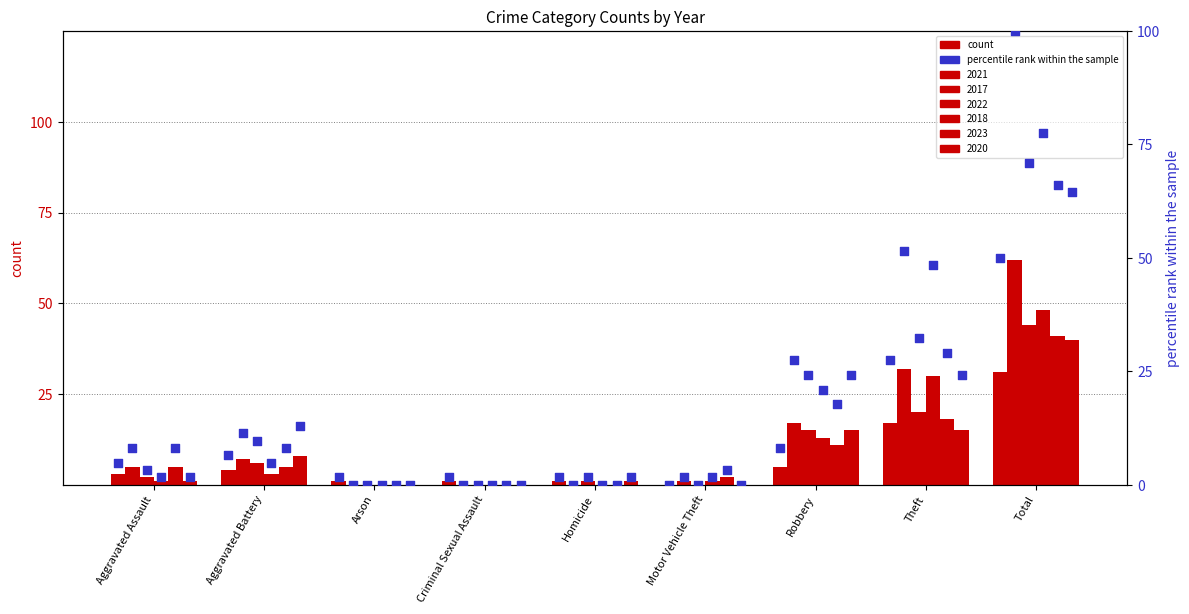

What is the total value across all series at Aggravated Battery?

53.2